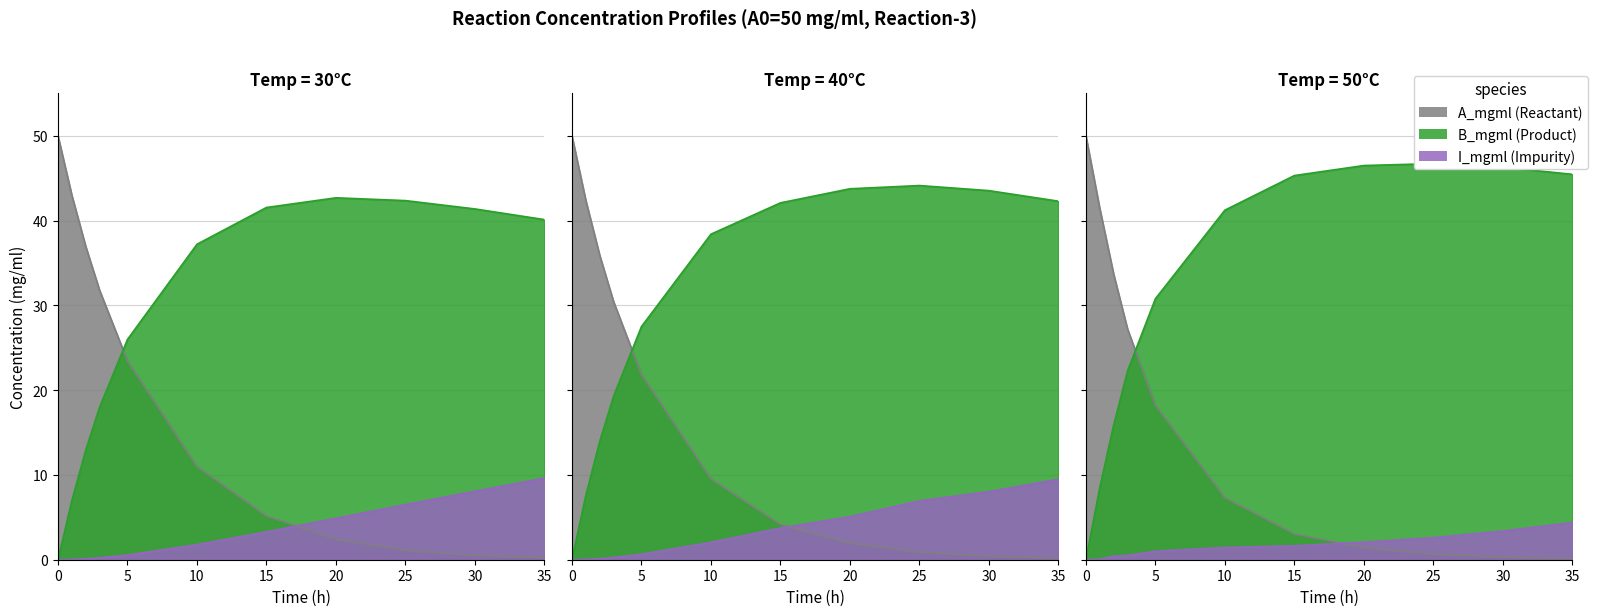

Reading left to right, extract all data points from this chart.

A_mgml: 50.0	43.0	36.9	31.8	23.5	11.0	5.2	2.4	1.1	0.5	0.2	50.0	42.4	35.9	30.4	21.8	9.5	4.2	2.0	0.9	0.4	0.2	50.0	41.4	33.7	27.2	18.2	7.3	3.0	1.4	0.7	0.3	0.1
B_mgml: 0.0	7.0	13.0	18.0	26.0	37.2	41.5	42.7	42.4	41.4	40.1	0.0	7.6	14.0	19.3	27.5	38.4	42.1	43.8	44.1	43.5	42.3	0.0	8.5	15.9	22.3	30.8	41.2	45.3	46.5	46.7	46.3	45.5
I_mgml: 0.0	0.0	0.1	0.2	0.6	1.8	3.3	4.9	6.5	8.1	9.6	0.0	0.0	0.1	0.3	0.7	2.1	3.7	5.1	6.9	8.0	9.5	0.0	0.0	0.4	0.5	1.0	1.4	1.6	2.1	2.6	3.4	4.4